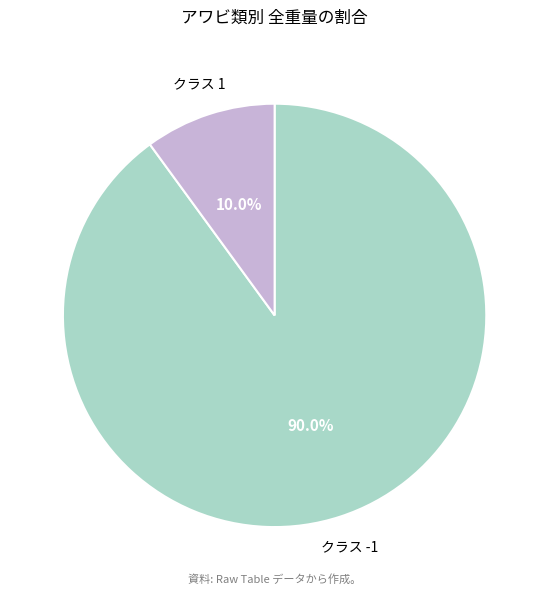

Is クラス 1 the majority of the pie?

No